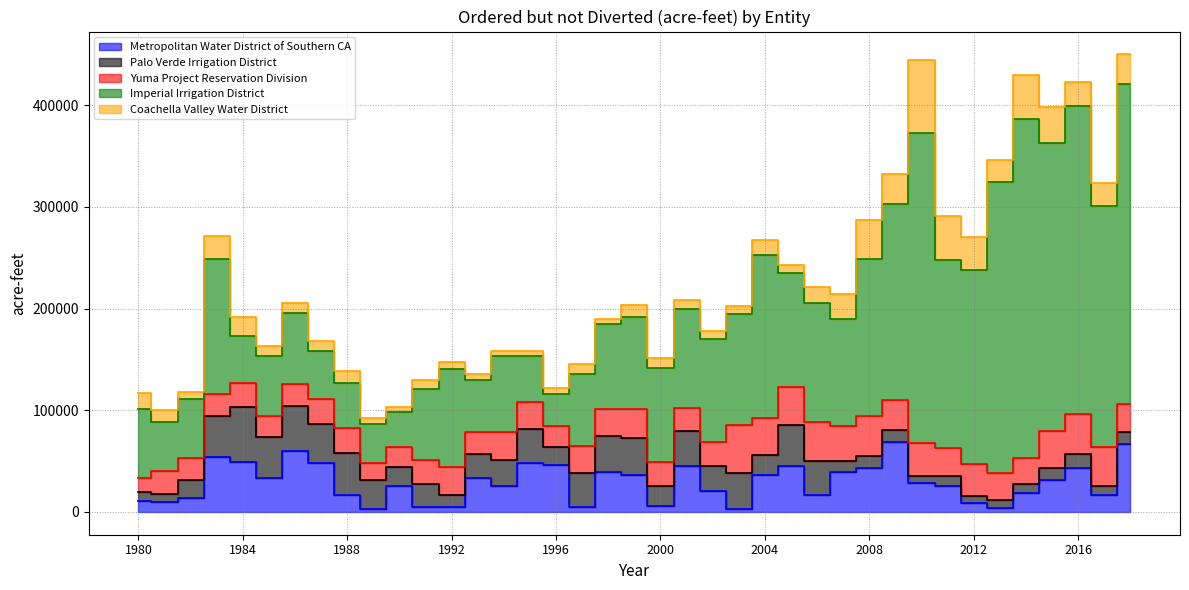

What is the smallest value displayed?

2618